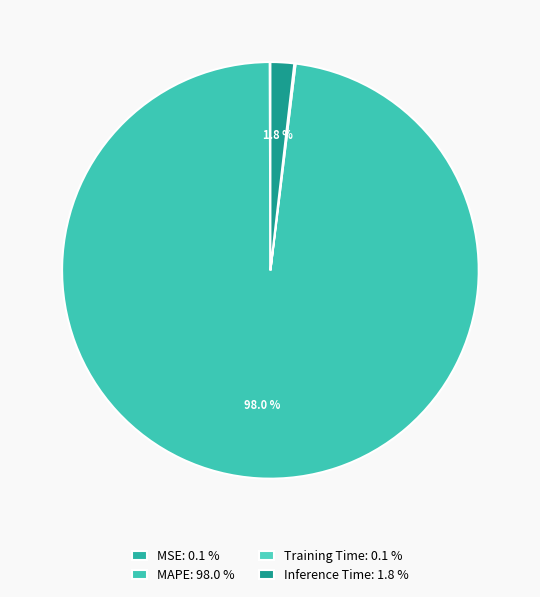

What percentage is NOT represented by MSE?

99.9%